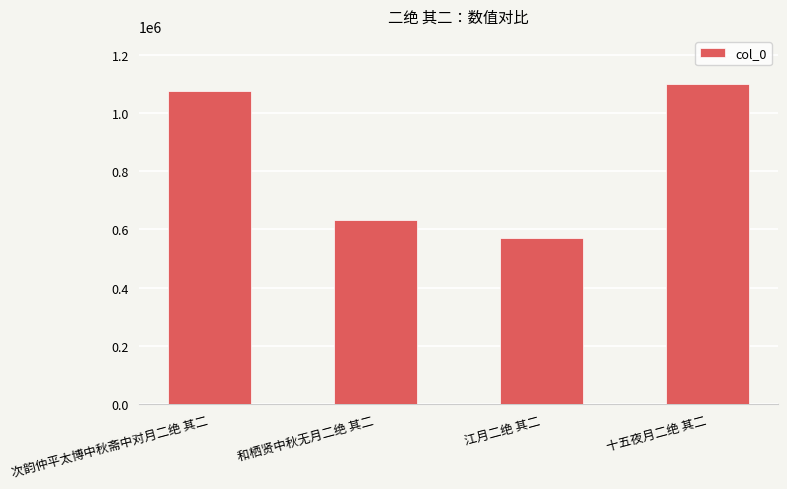

How many series are shown in this chart?

1